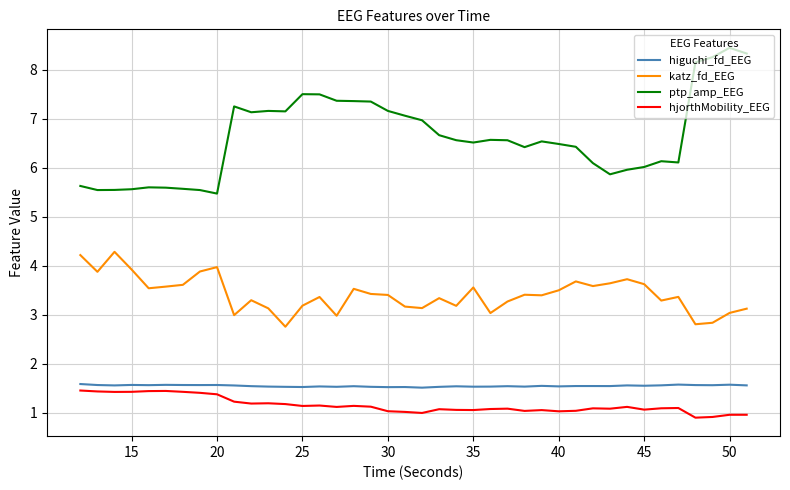

Which series has the largest total across all categories?

ptp_amp_EEG